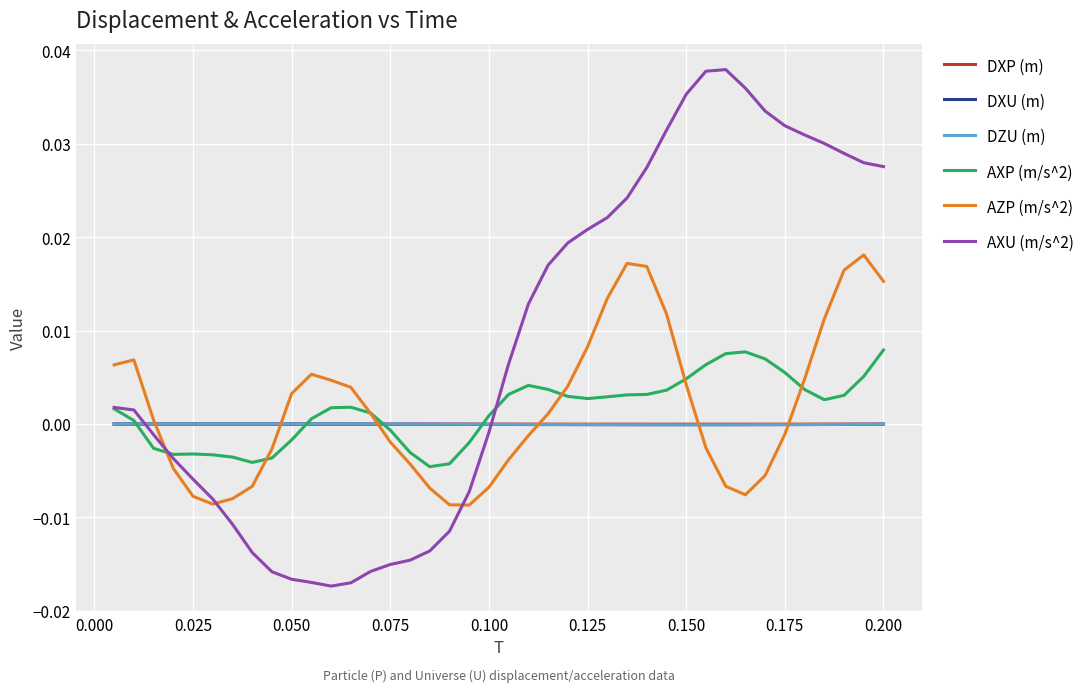

How many negative values does the AXU (m/s^2) series have?

18